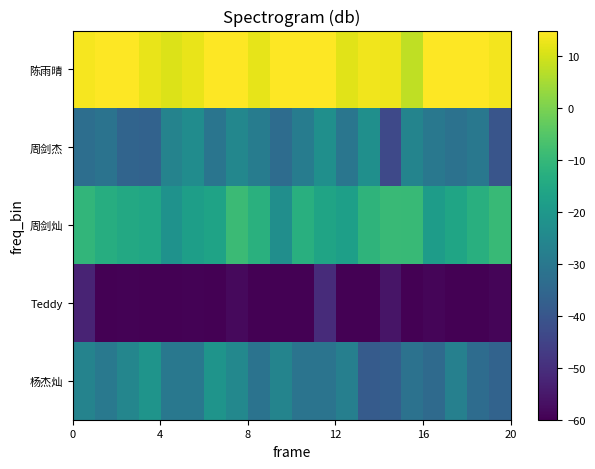

How many data points does each series have?

20